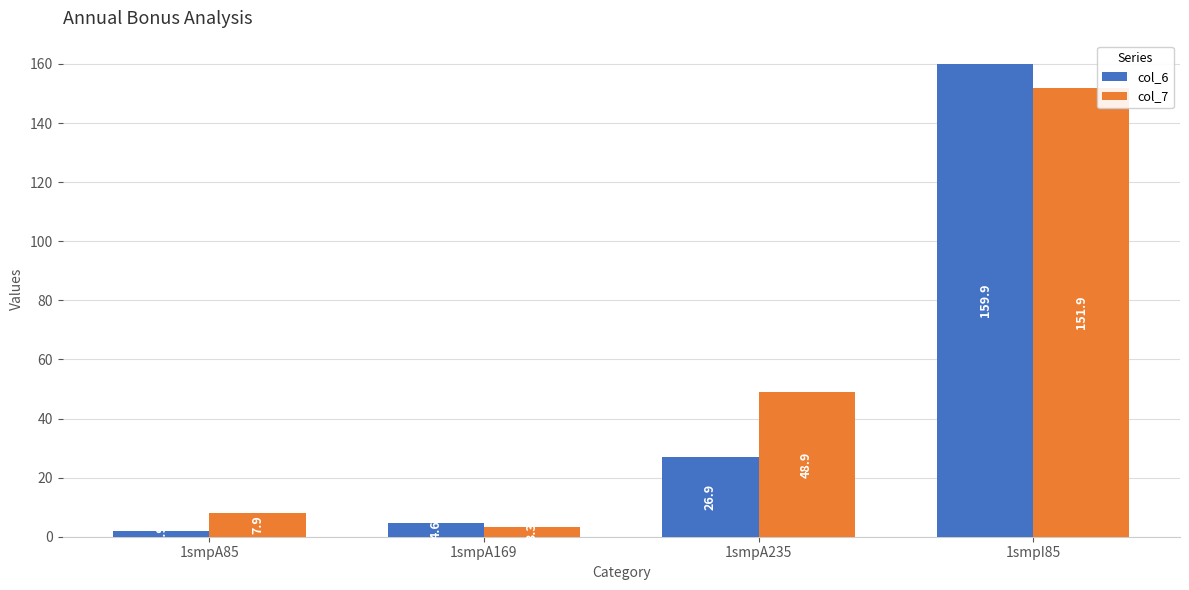

Which series has the largest total across all categories?

col_7